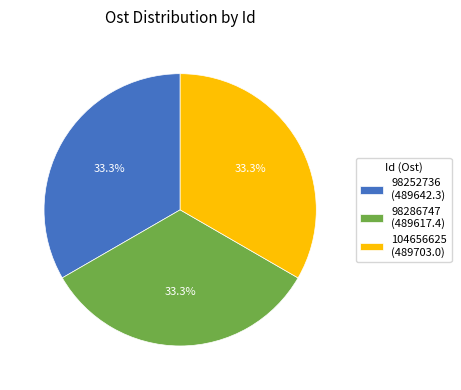

How much of the chart is everything except 104656625 (489703.0)?

66.7%